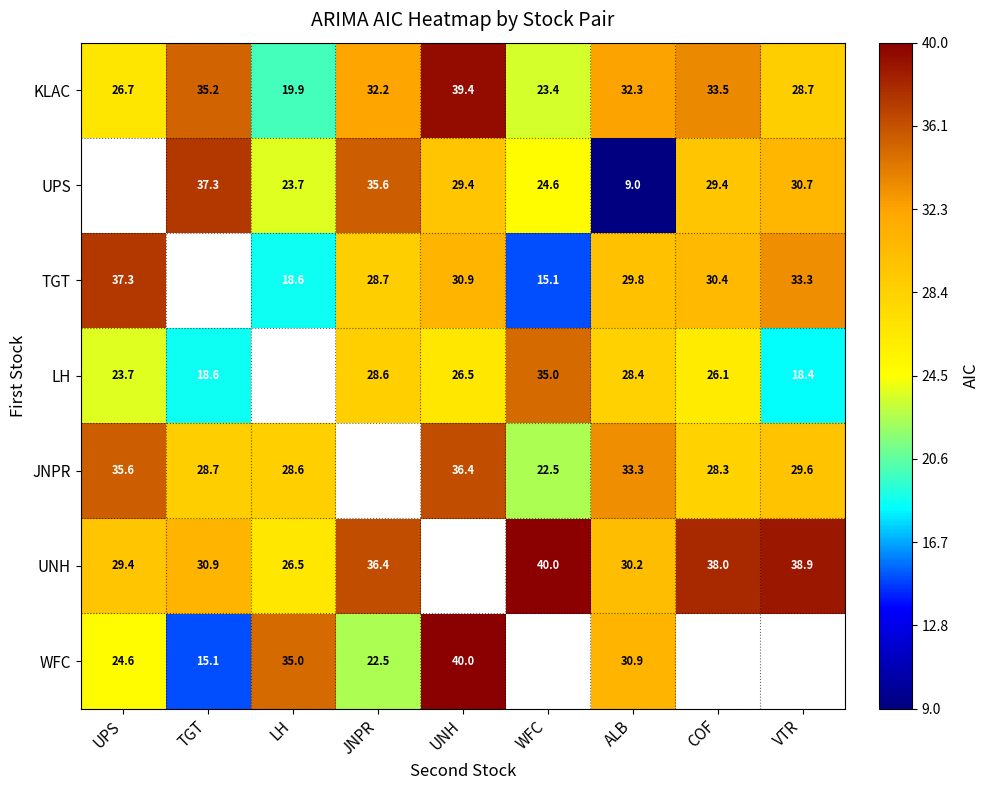

List the labels in order of KLAC value, smallest first.

LH, WFC, UPS, VTR, JNPR, ALB, COF, TGT, UNH